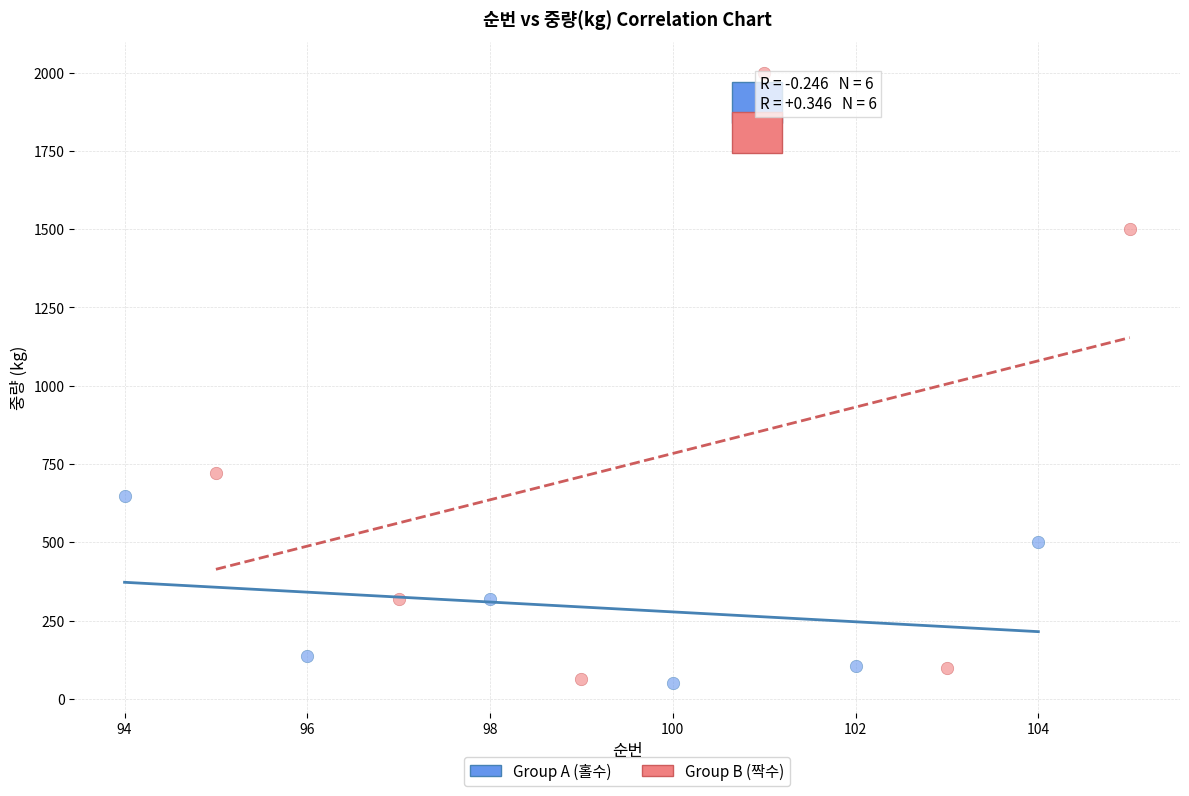

Which series reaches the maximum Y coordinate?

Group B (짝수)